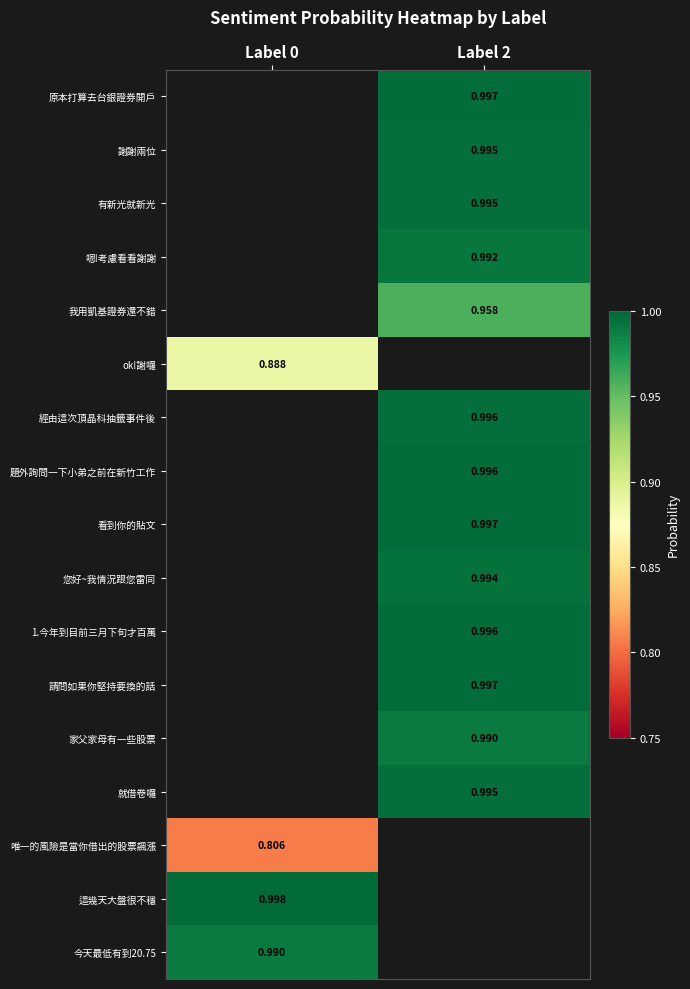

Between Label 2 and Label 0, which is larger?

Label 0